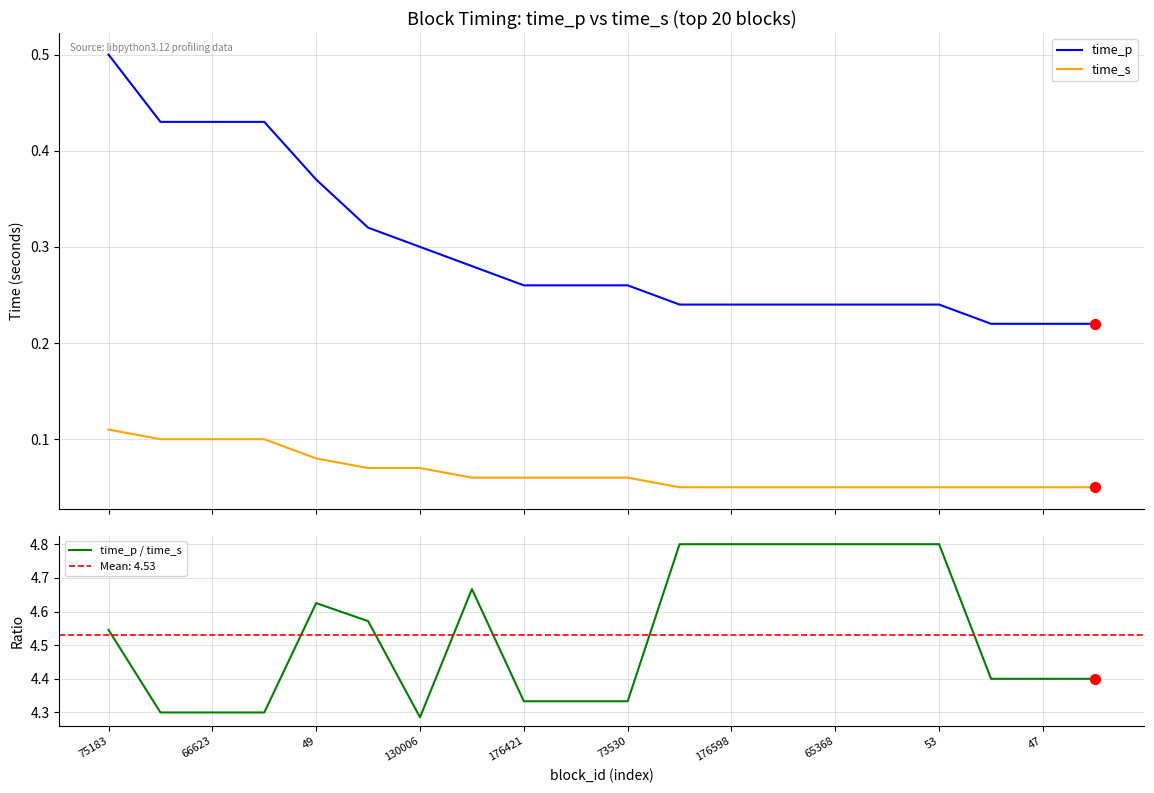

True or false: time_p and time_s intersect in this chart.

False